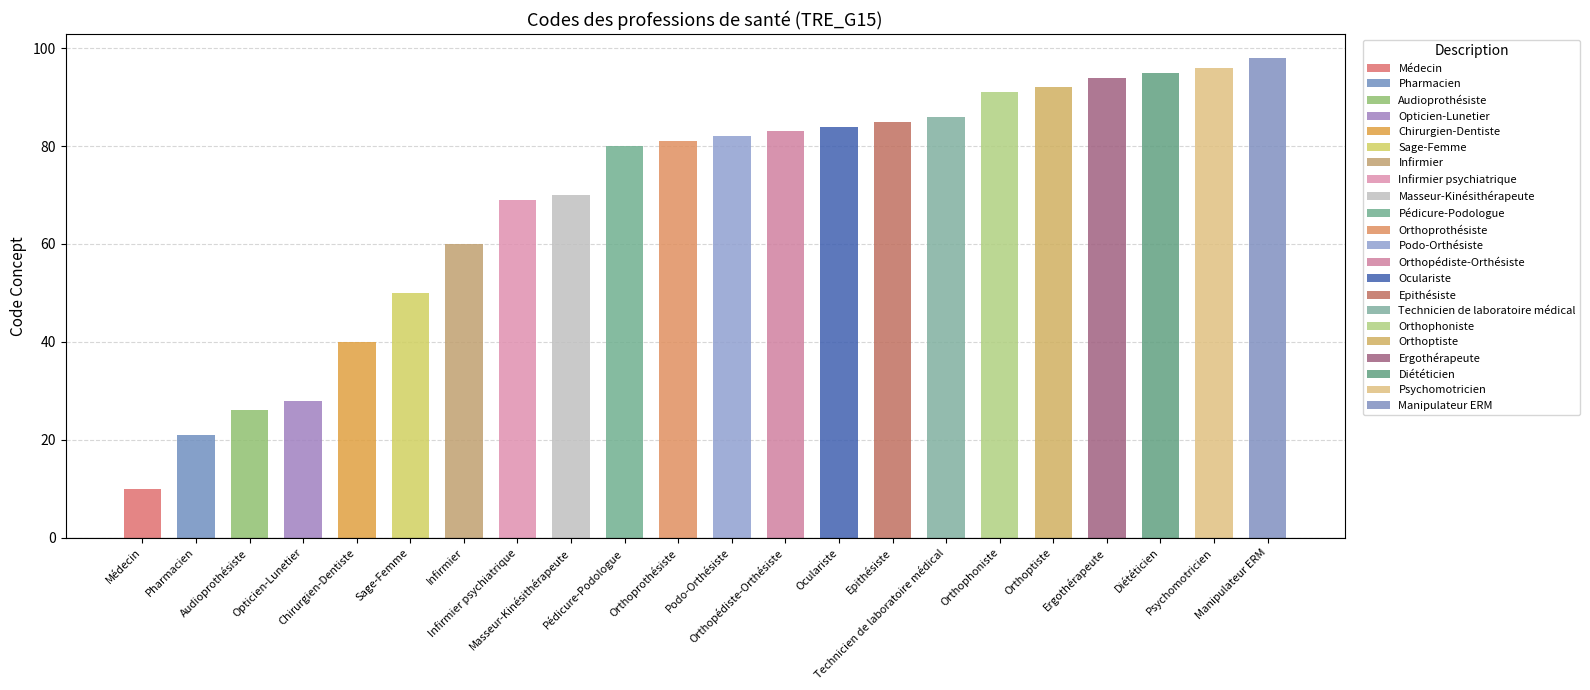

Does the chart contain any negative values?

No